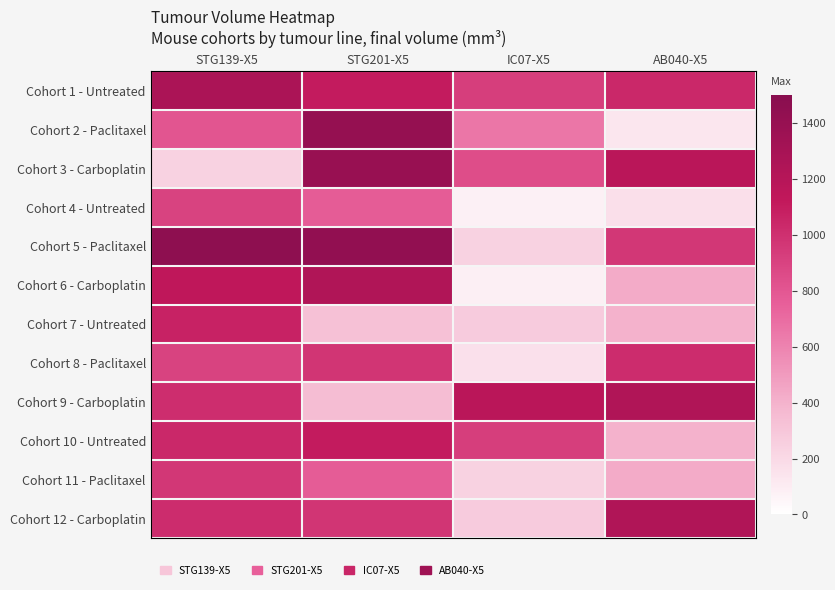

At how many categories does at least one series exceed 336?

4